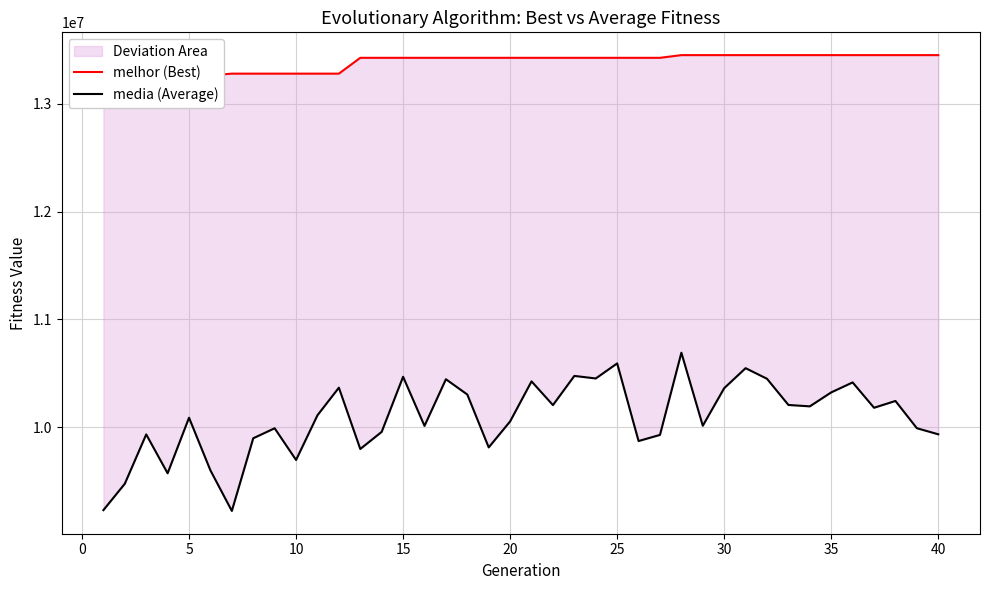

What is the difference between the maximum and minimum values in the melhor (Best) series?

332490.0